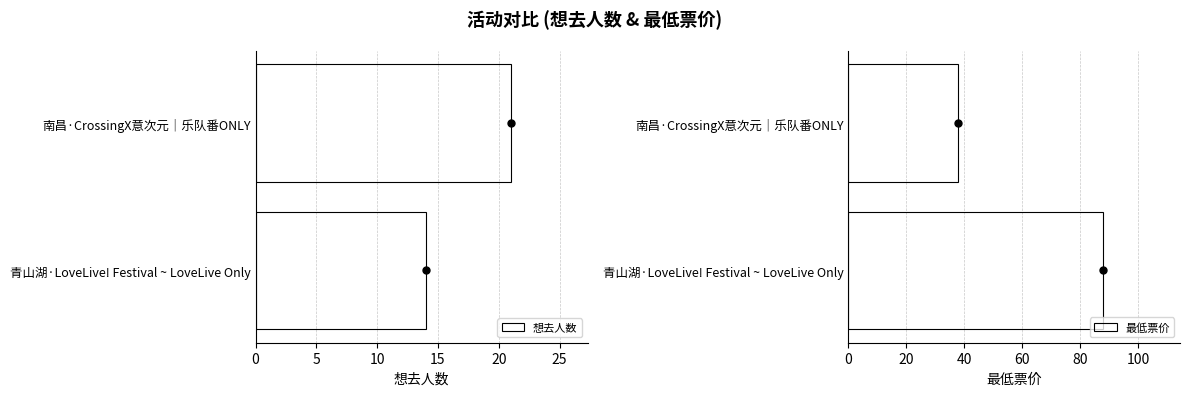

What is the sum of all 想去人数 values?

35